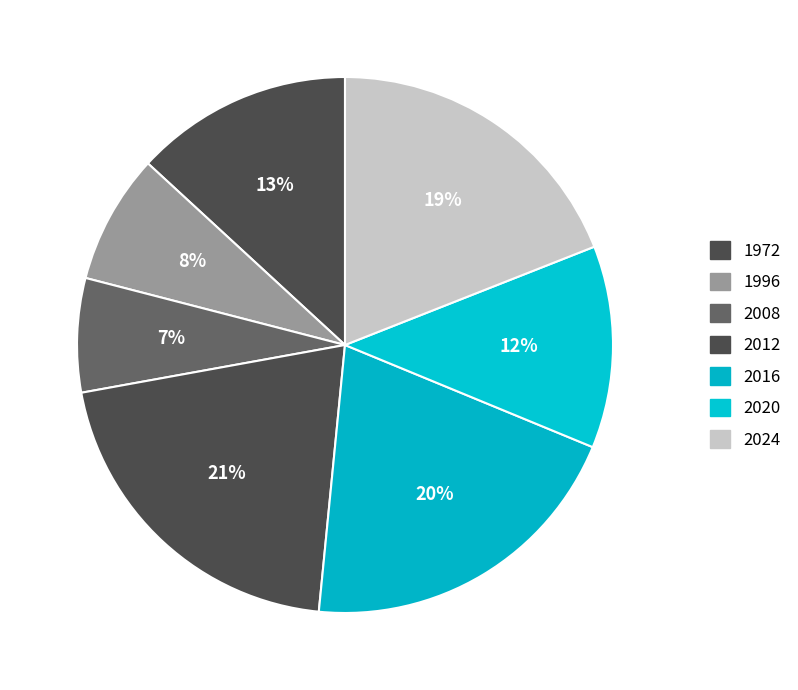

What percentage is the 2016 slice, to the nearest percent?

20%